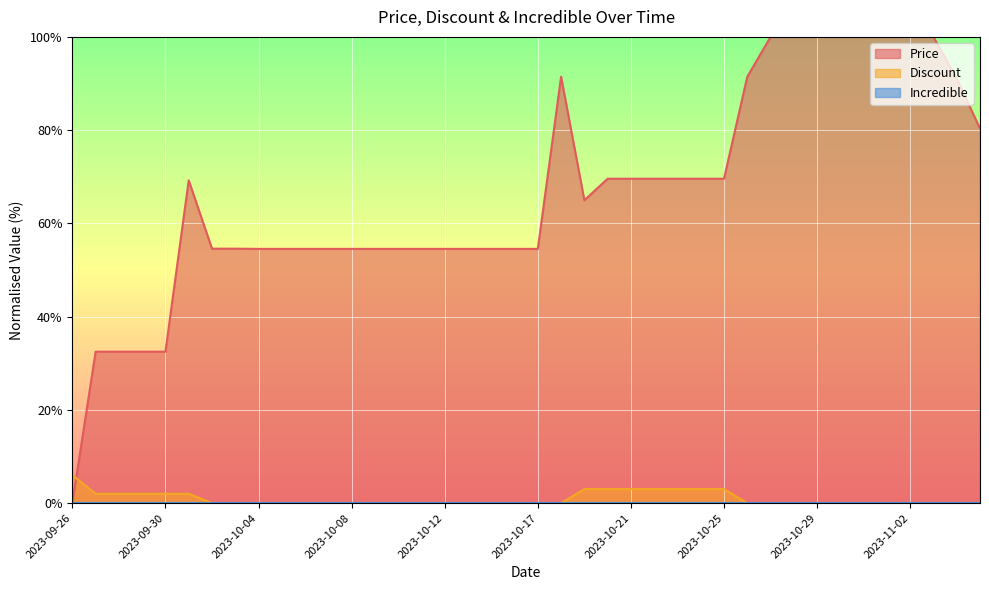

What is the difference between the second highest and minimum values in the Price series?

100.0